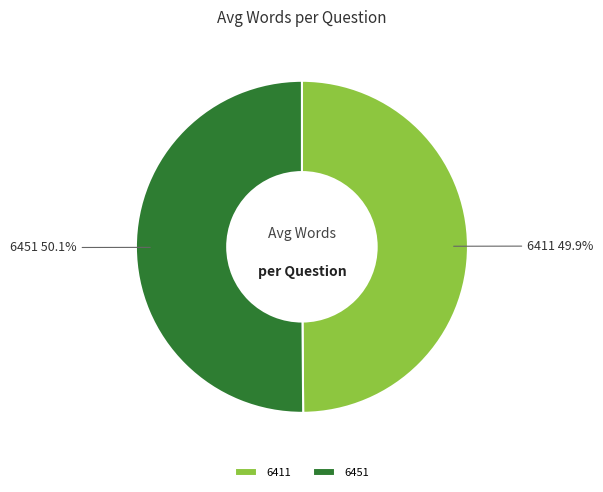

What percentage do 6451 and 6411 together represent?

100.0%